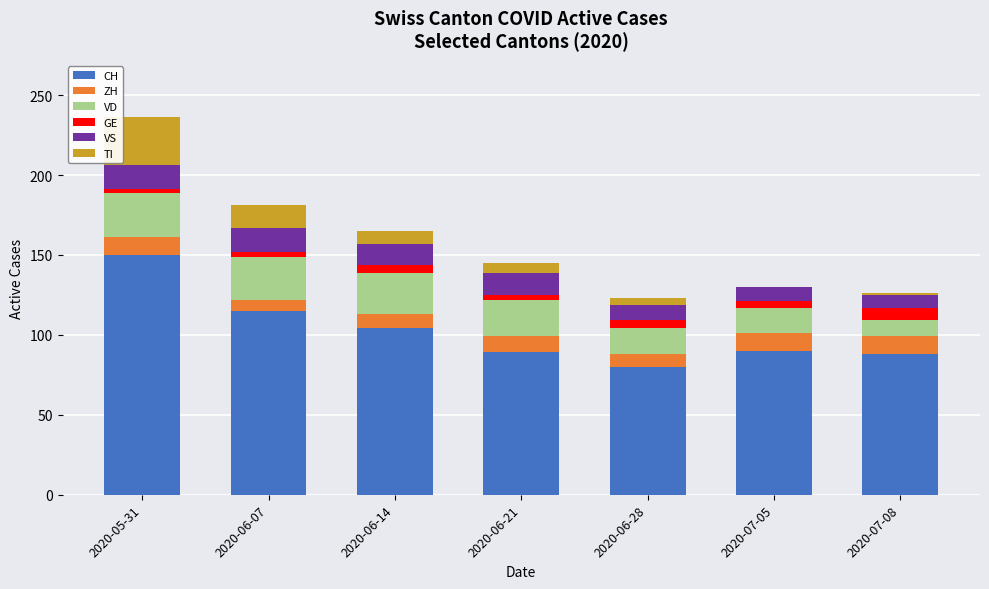

At which label does CH reach its peak?

2020-05-31